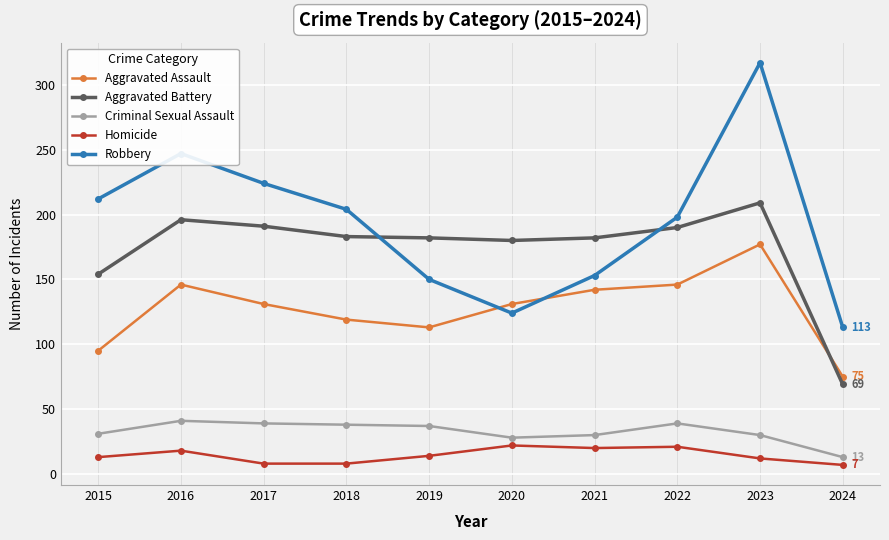

What is the difference between the maximum and second lowest values in the Homicide series?

14